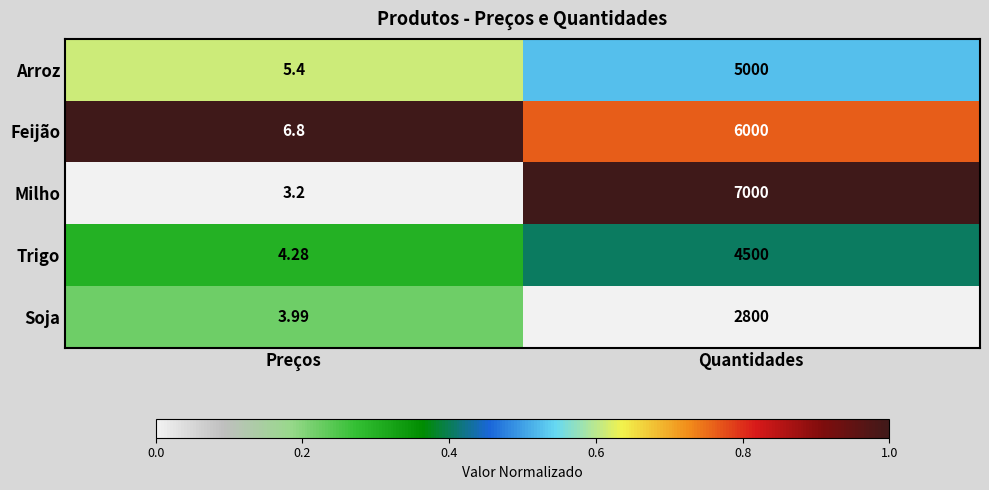

List the labels in order of Soja value, smallest first.

Preços, Quantidades